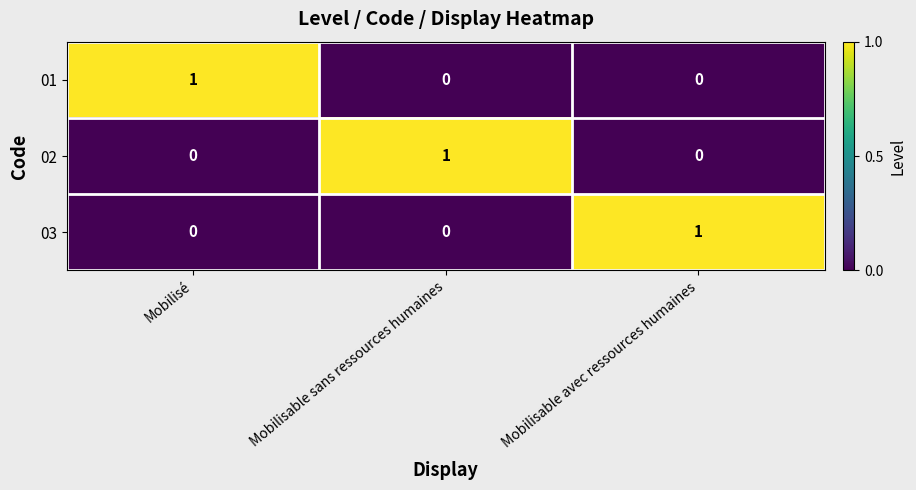

How many categories are shown in the chart?

3